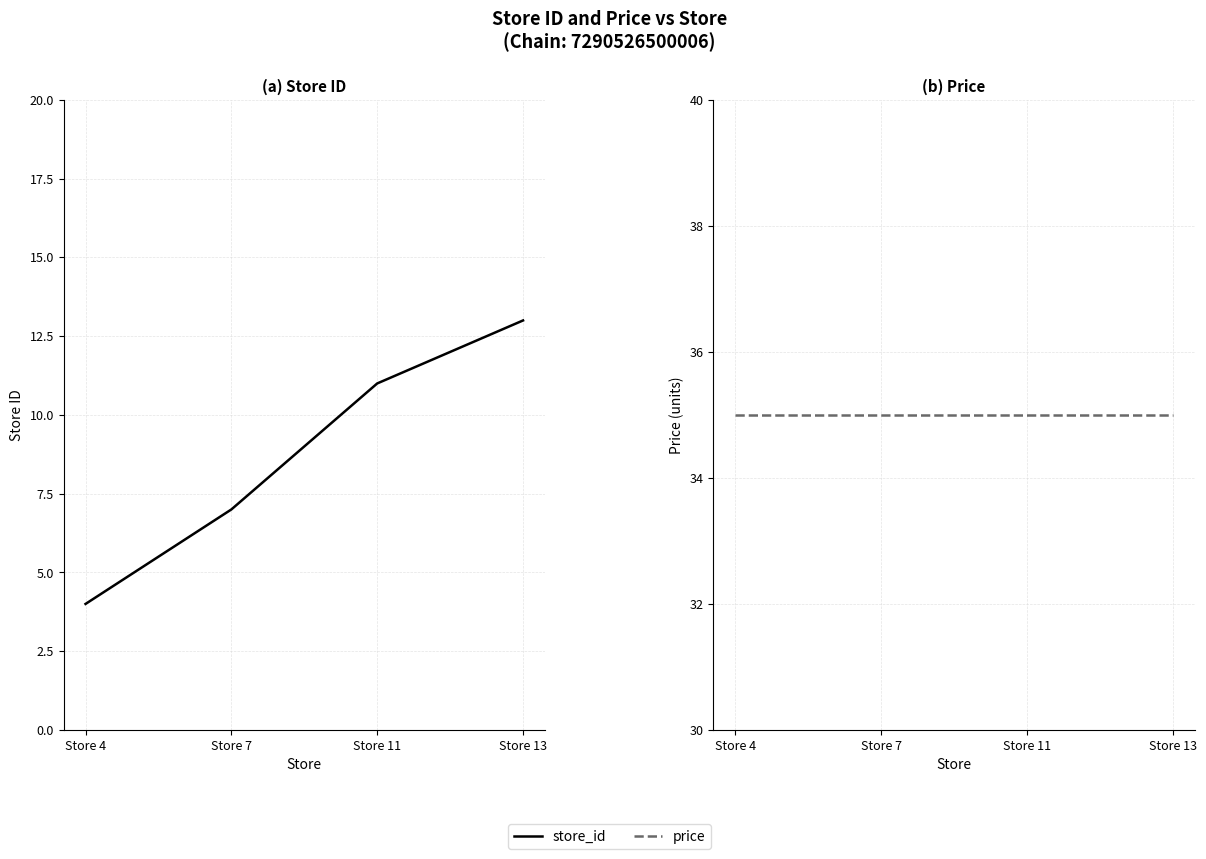

What is the value of the store_id point at the 3rd from the left?

11